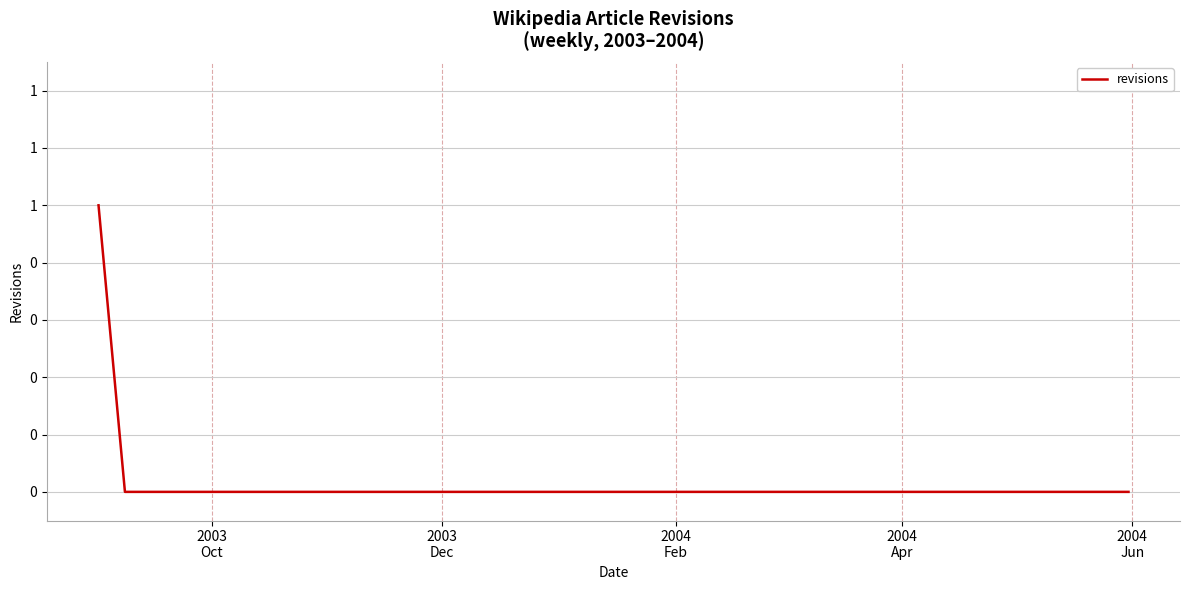

Does the chart have visible grid lines?

Yes